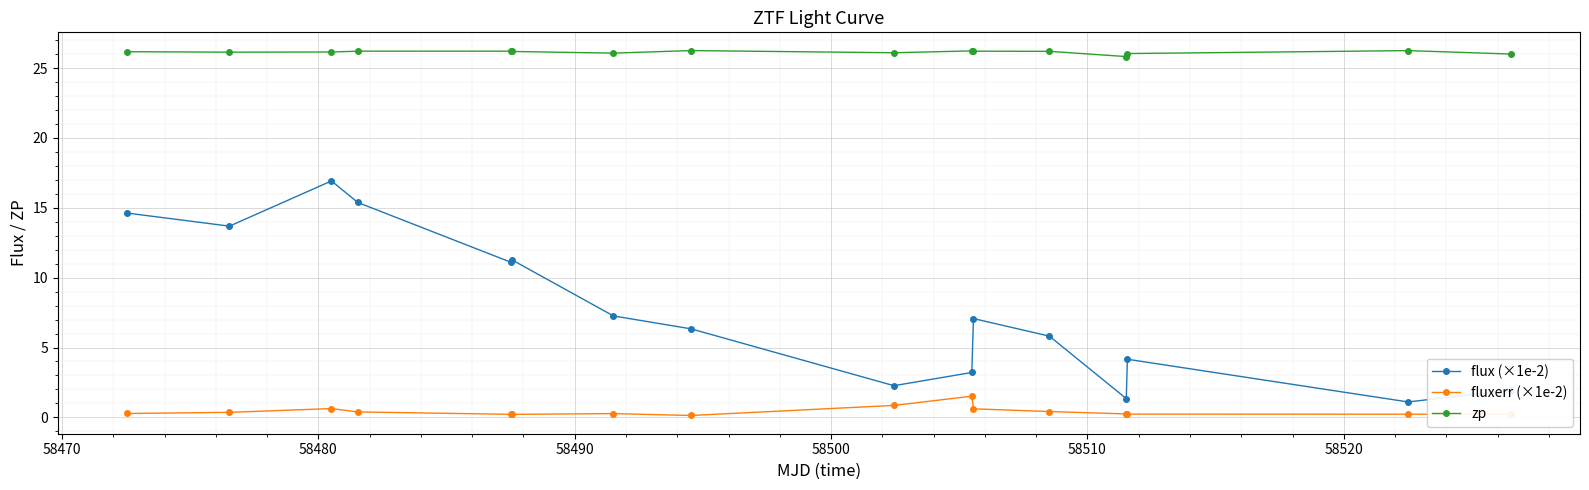

How many data points in flux (×1e-2) are less than 7?

8